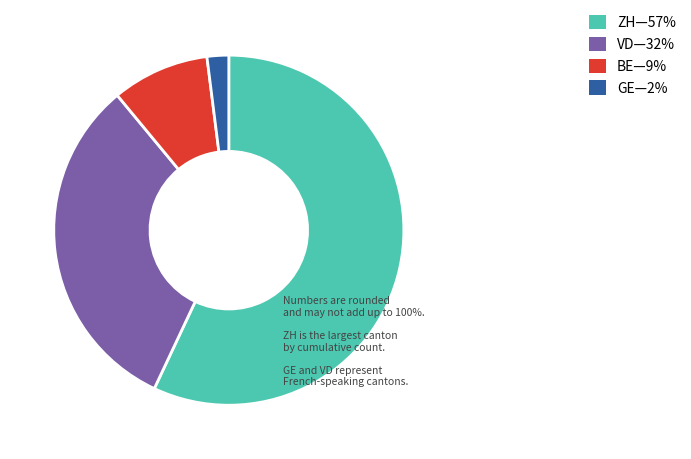

How many segments does this pie chart have?

4